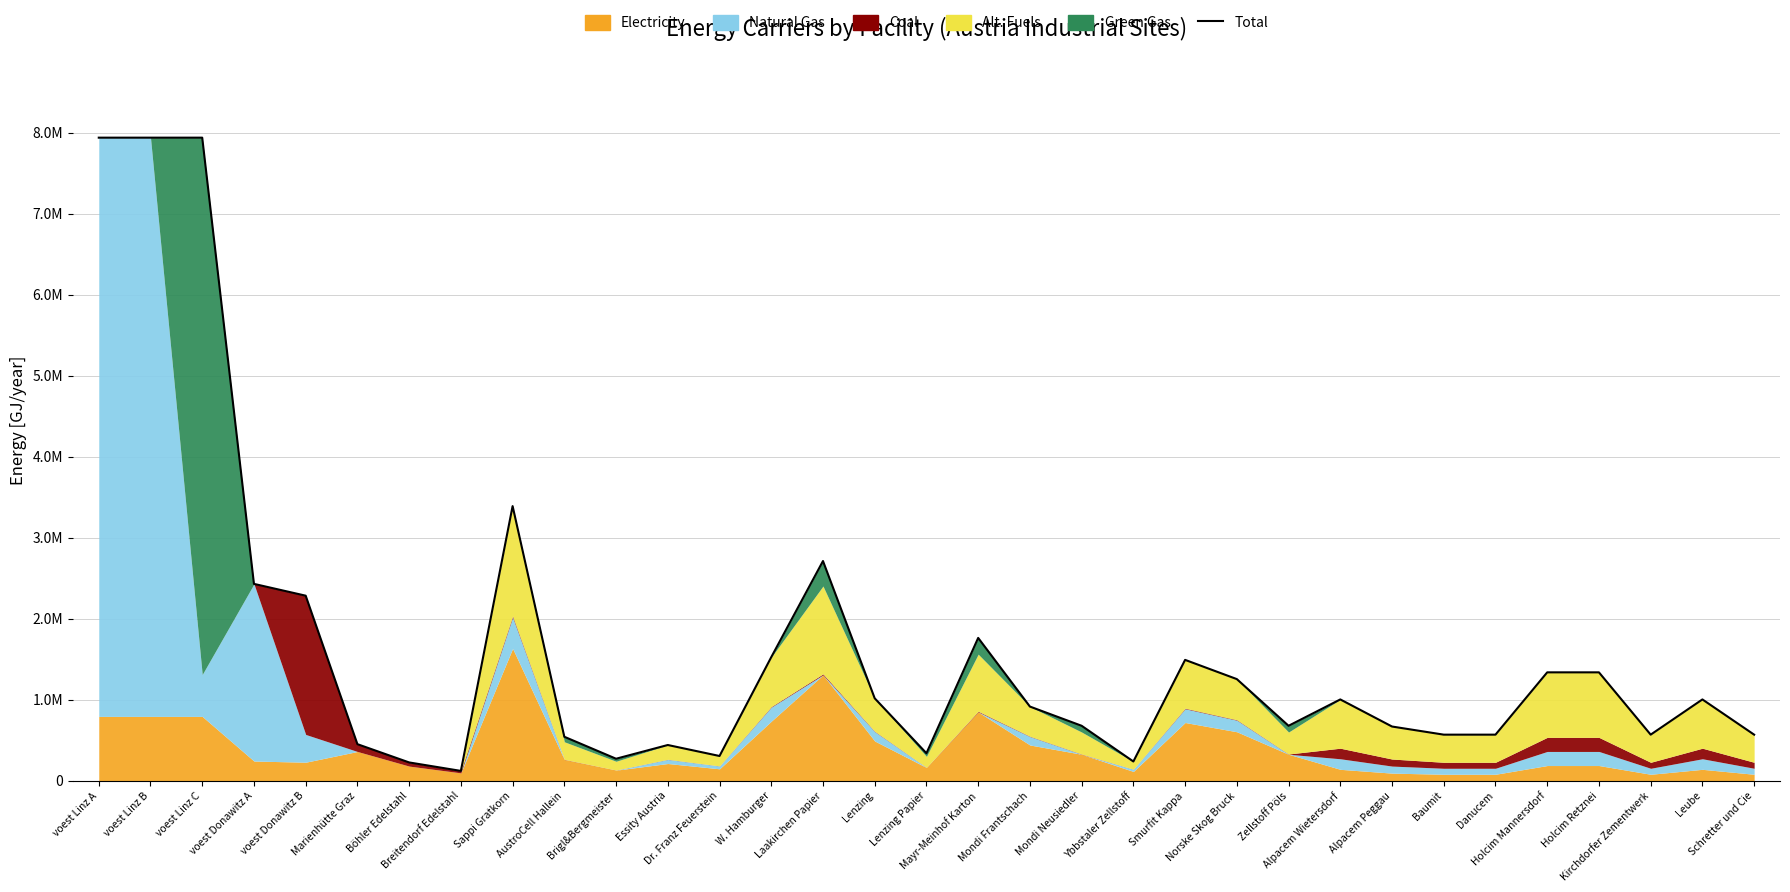

List the labels in order of value, smallest first.

Breitendorf Edelstahl, Böhler Edelstahl, Ybbstaler Zellstoff, Brigl&Bergmeister, Dr. Franz Feuerstein, Lenzing Papier, Essity Austria, Marienhütte Graz, AustroCell Hallein, Baumit, Danucem, Kirchdorfer Zementwerk, Schretter und Cie, Alpacem Peggau, Mondi Neusiedler, Zellstoff Pöls, Mondi Frantschach, Alpacem Wietersdorf, Leube, Lenzing, Norske Skog Bruck, Holcim Mannersdorf, Holcim Retznei, Smurfit Kappa, W. Hamburger, Mayr-Meinhof Karton, voest Donawitz B, voest Donawitz A, Laakirchen Papier, Sappi Gratkorn, voest Linz C, voest Linz A, voest Linz B